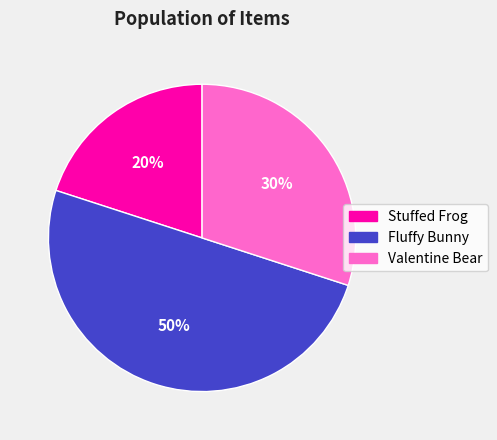

Combined, do Stuffed Frog and Fluffy Bunny account for over 50%?

Yes